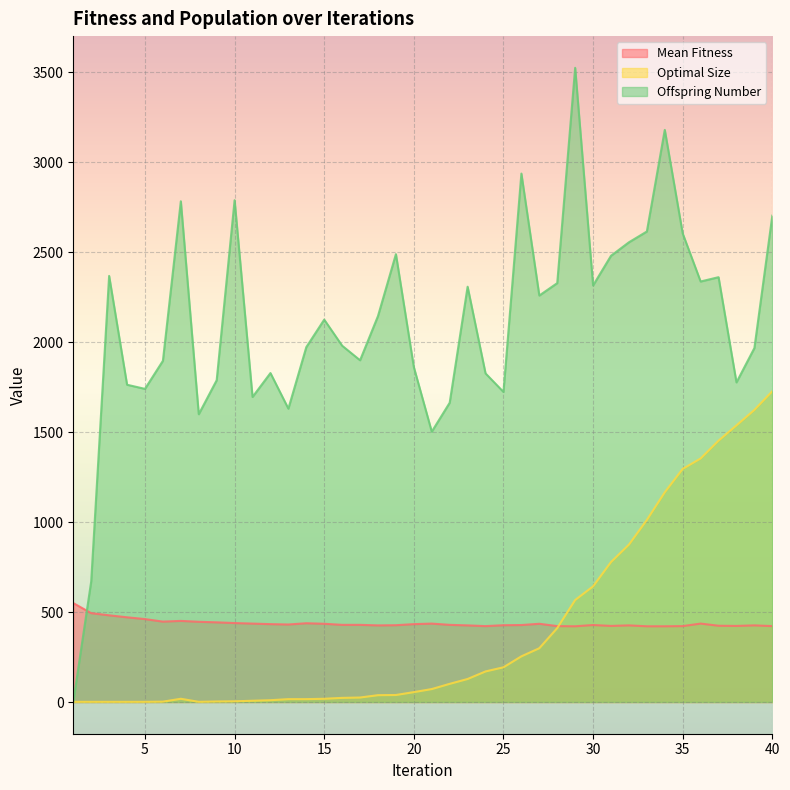

What is the difference between the Optimal Size values at 18 and 22?

63